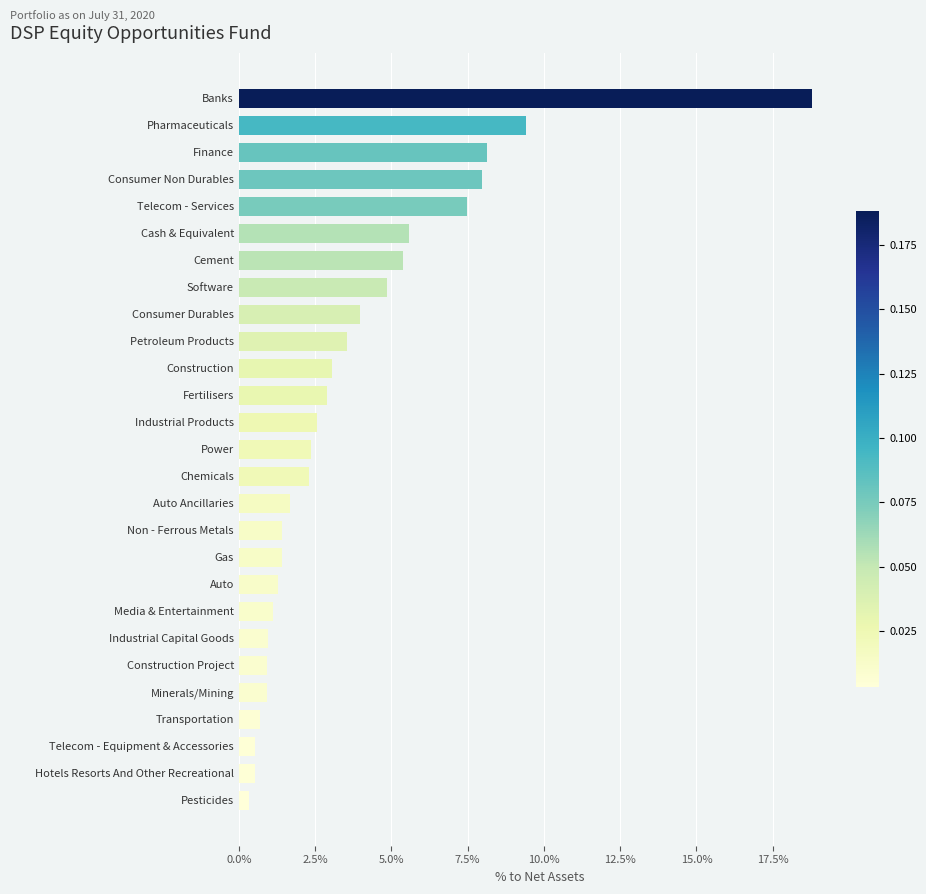

Which label corresponds to the smallest value in the chart?

Pesticides